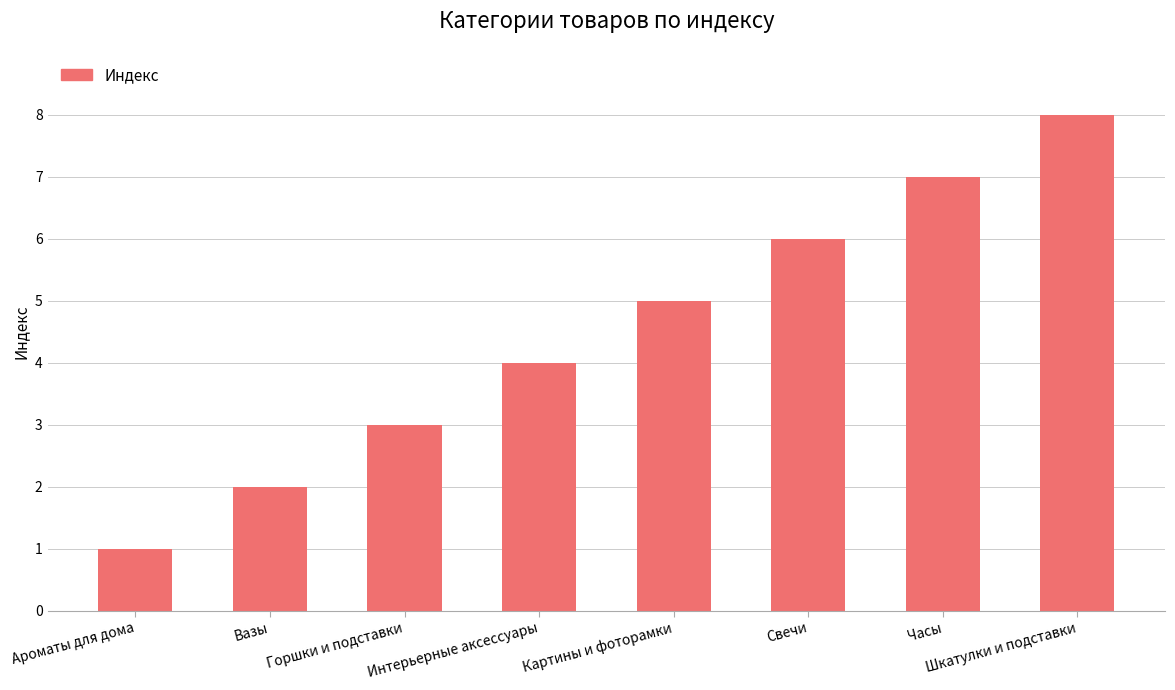

List the labels in order of value, largest first.

Шкатулки и подставки, Часы, Свечи, Картины и фоторамки, Интерьерные аксессуары, Горшки и подставки, Вазы, Ароматы для дома